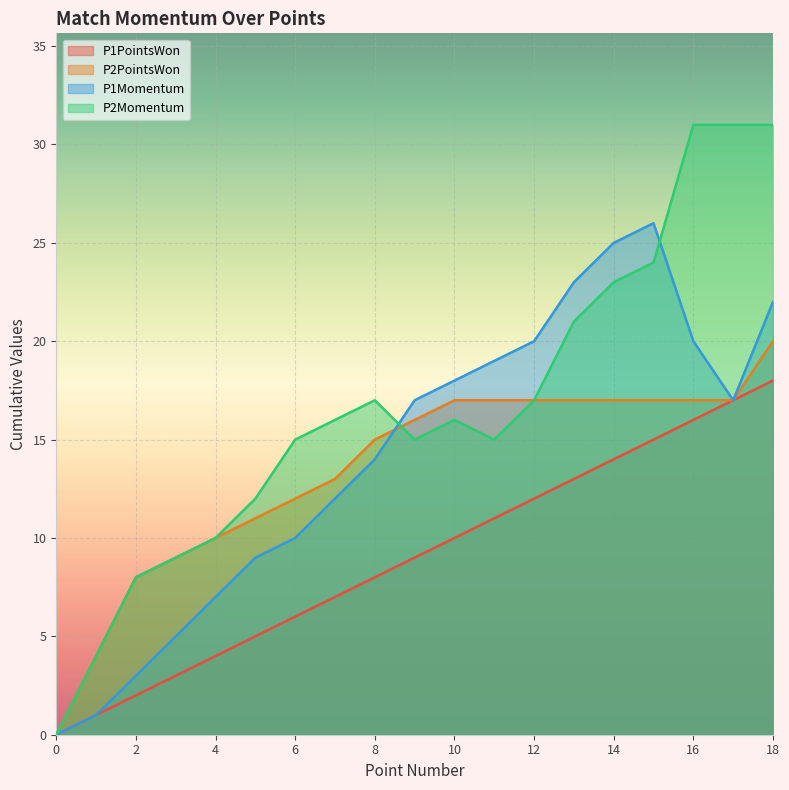

Between 1 and 10, which is larger?

10